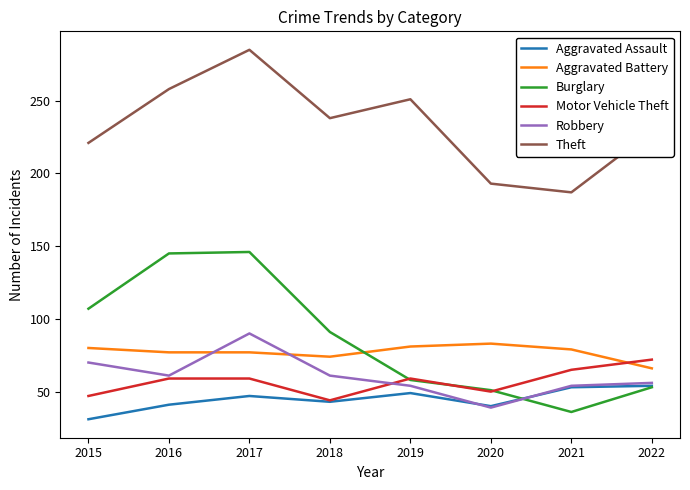

At 2017, list the series in order from smallest to largest.

Aggravated Assault, Motor Vehicle Theft, Aggravated Battery, Robbery, Burglary, Theft